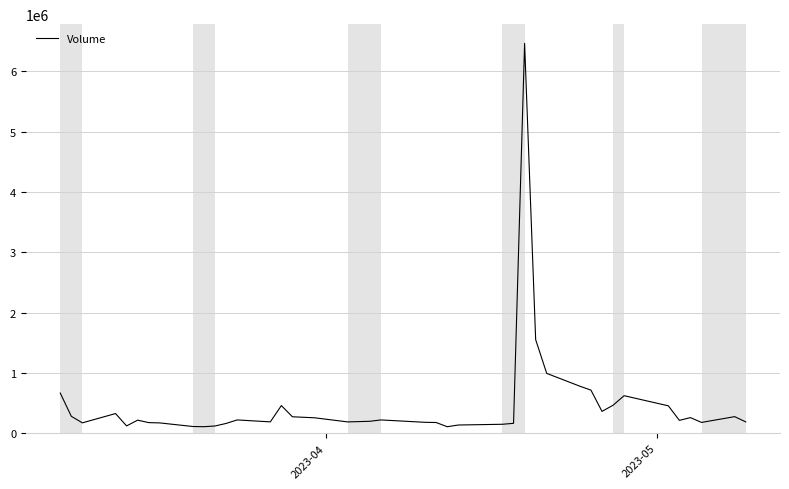

What is the greatest value displayed?

6466373